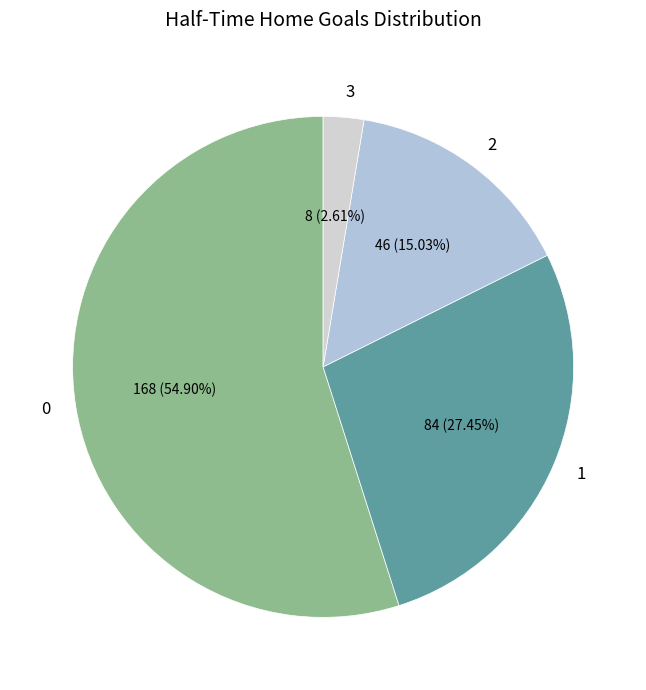

Is there a majority slice in this chart?

Yes